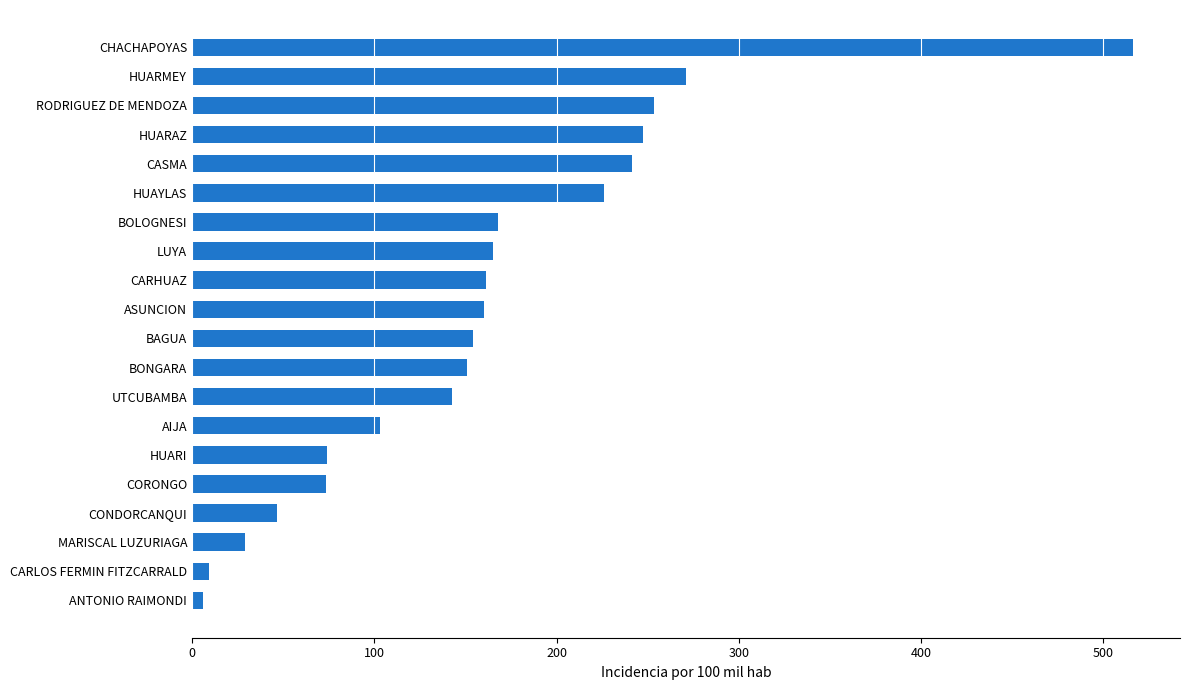

The chart shows a value of 71.6 at RODRIGUEZ DE MENDOZA. True or false?

False